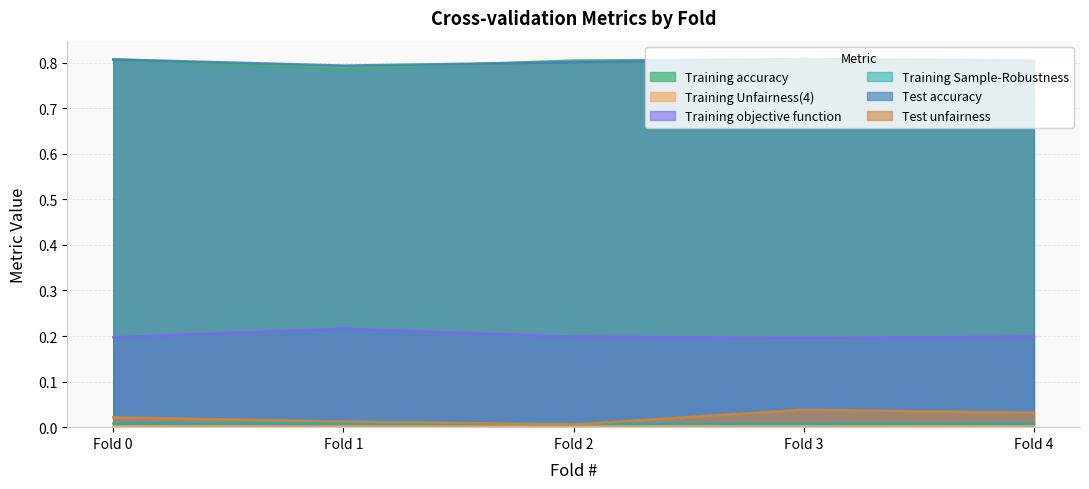

True or false: Training accuracy has a value of 0.2 at Fold 3.

False